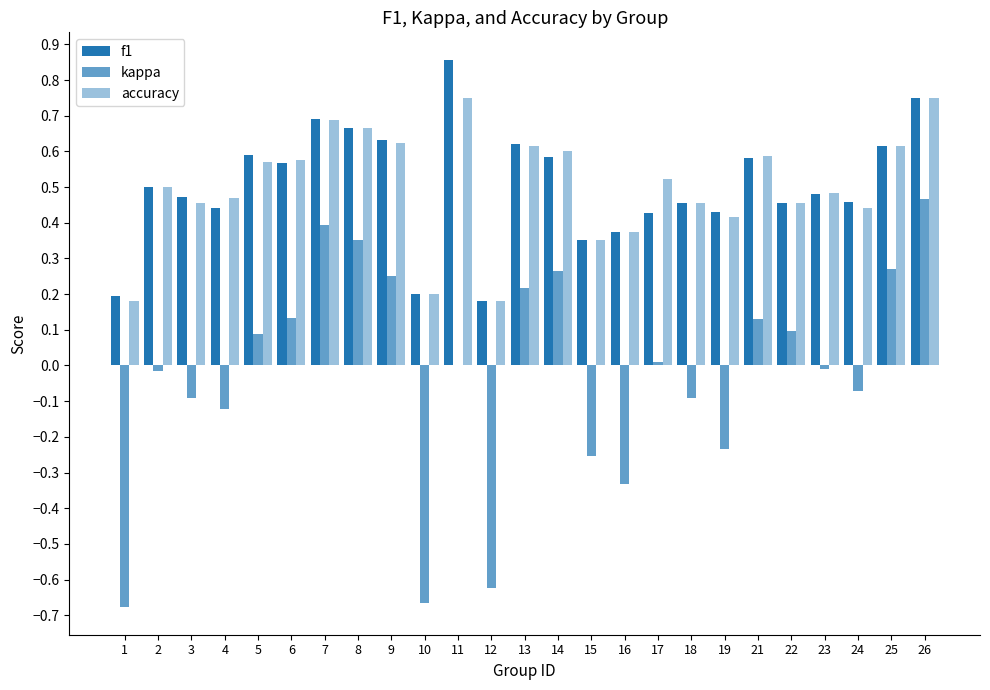

Count the number of categories in the chart.

25